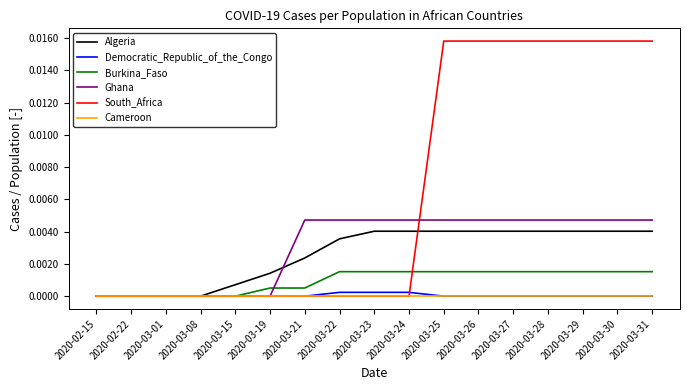

Which series has the widest spread of values?

South_Africa